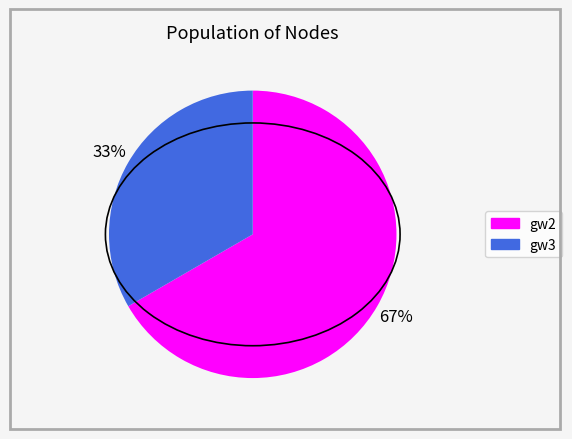

Which category accounts for the majority?

gw2